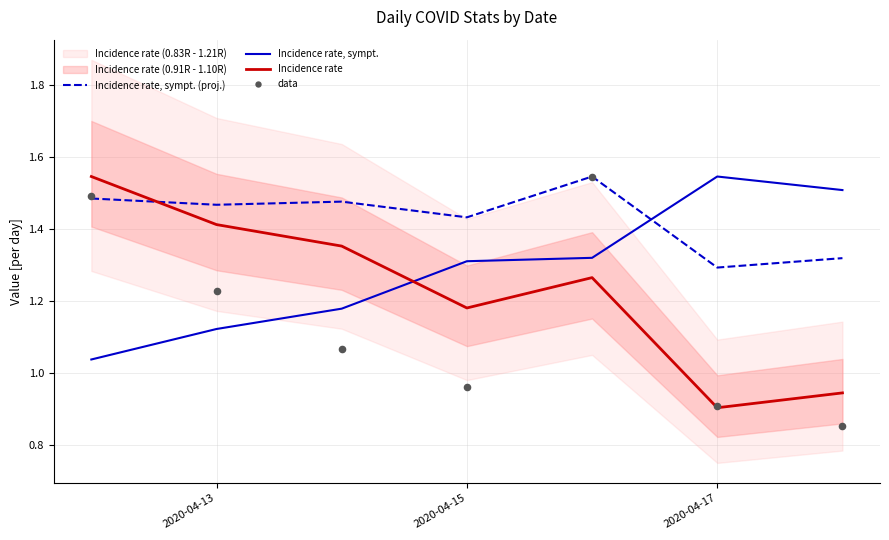

Which series reaches the maximum Y coordinate?

Incidence rate, sympt. (proj.)